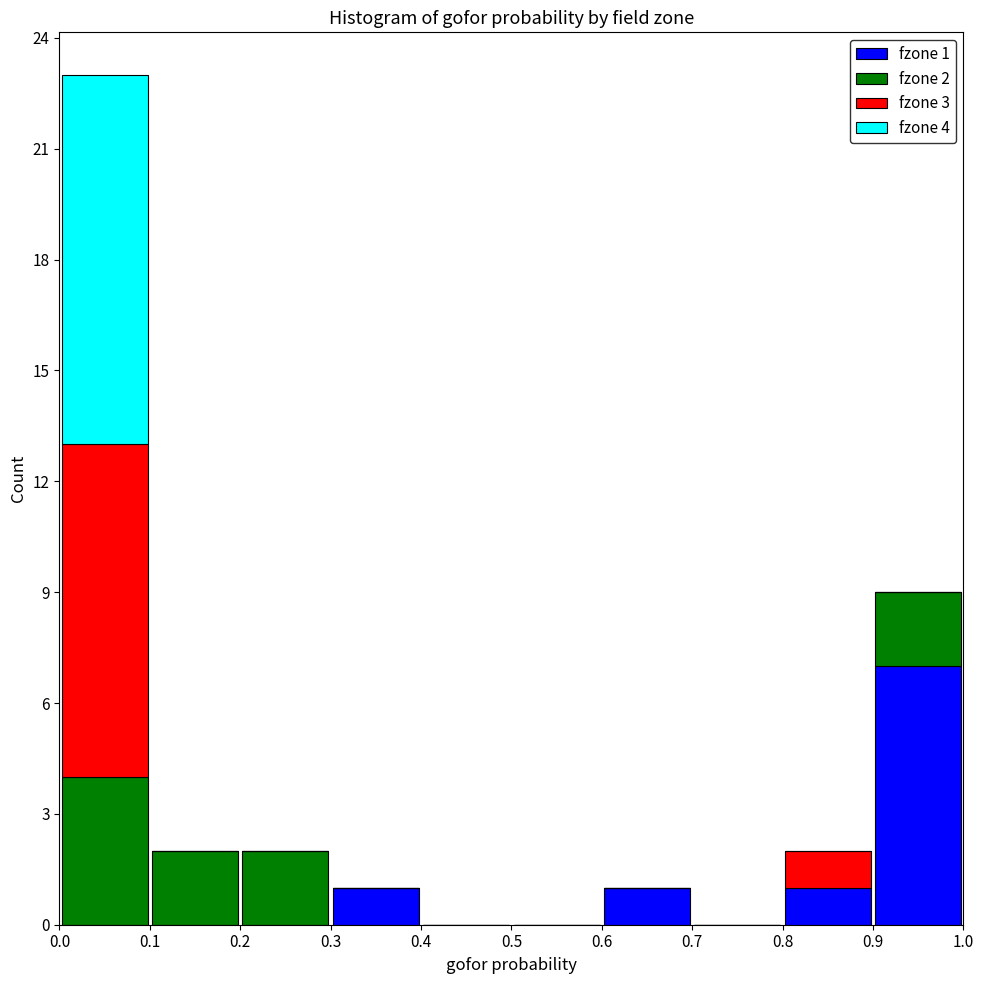

Which range on the x-axis has the tallest stacked bar (by total height)?

0.0 to 0.1